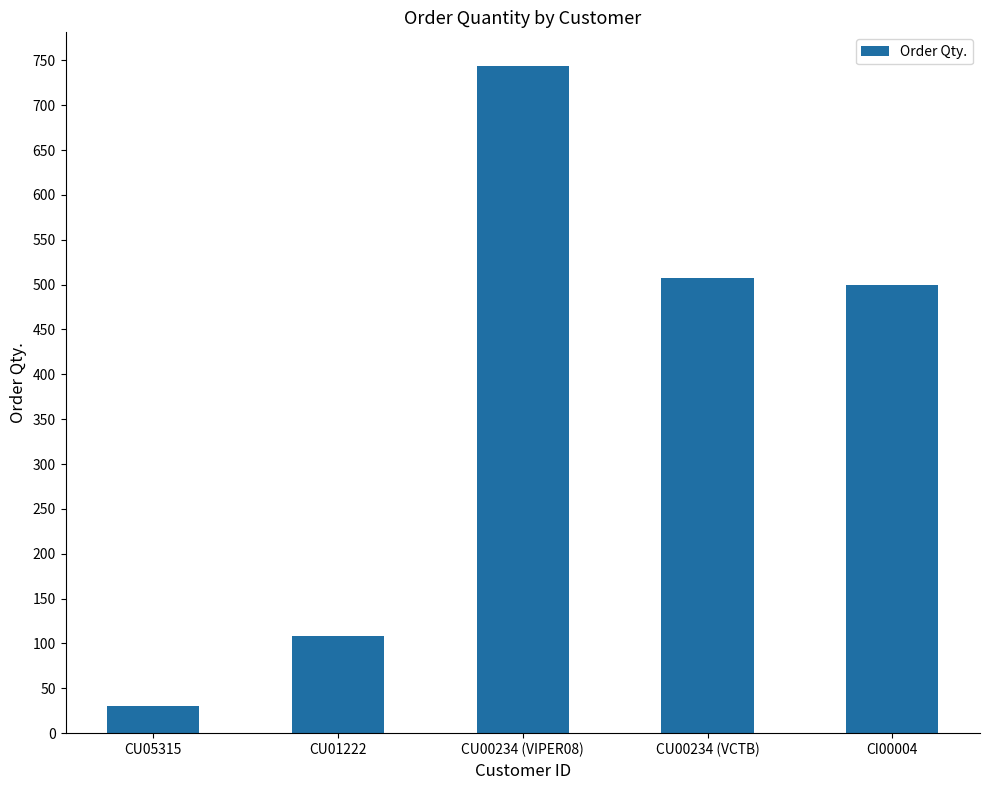

At which category does the chart reach its peak across all series?

CU00234 (VIPER08)